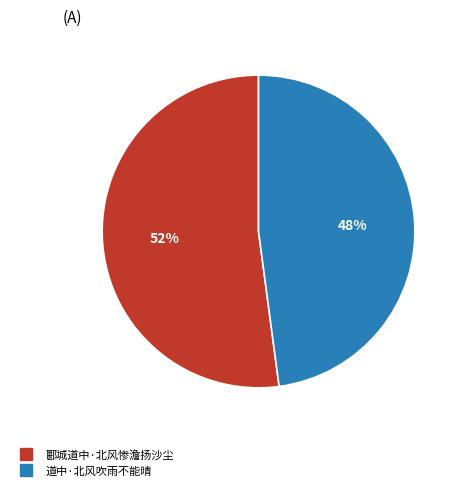

To the nearest percent, what is the difference between the 郾城道中·北风惨澹扬沙尘 and 道中·北风吹雨不能晴 slice percentages?

4%